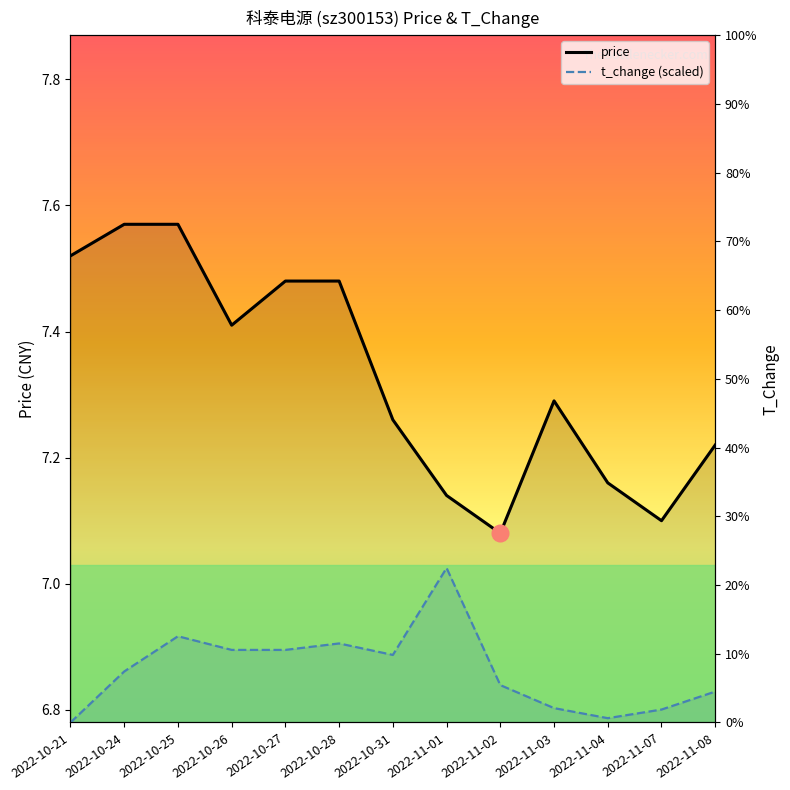

In price, how many points are lower than both neighbors (excluding endpoints)?

3